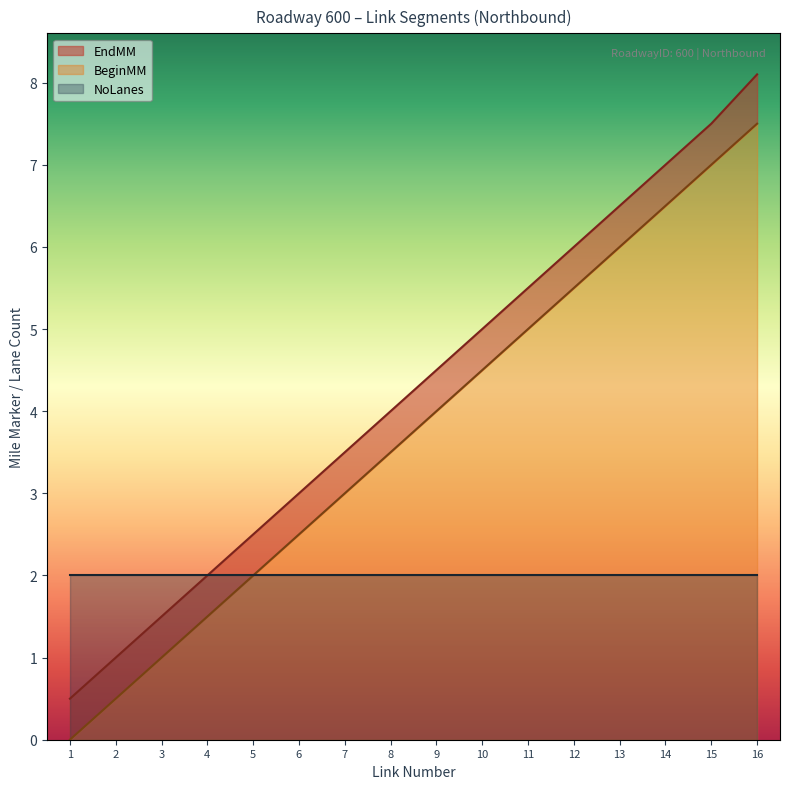

Rank the categories by BeginMM value from highest to lowest.

16, 15, 14, 13, 12, 11, 10, 9, 8, 7, 6, 5, 4, 3, 2, 1